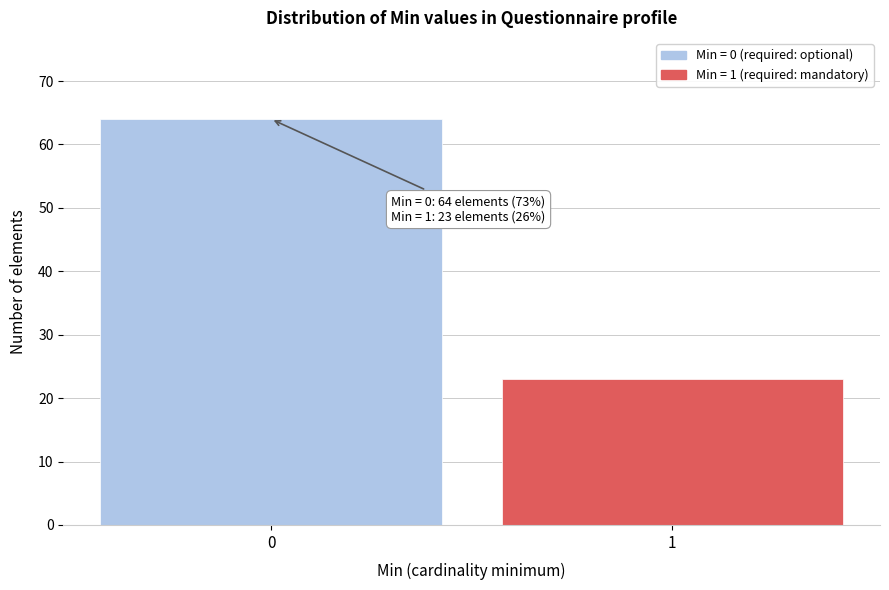

Reading left to right, transcribe all the data shown in this chart.

64	23